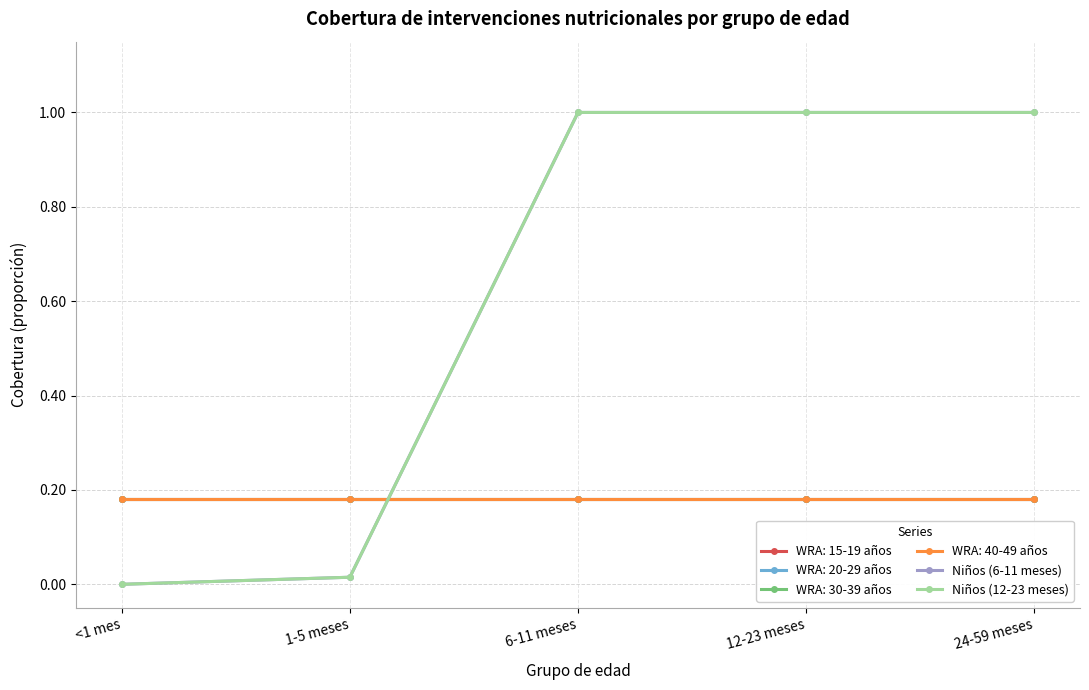

What is the approximate value of Niños (6-11 meses) at 24-59 meses?

1.0